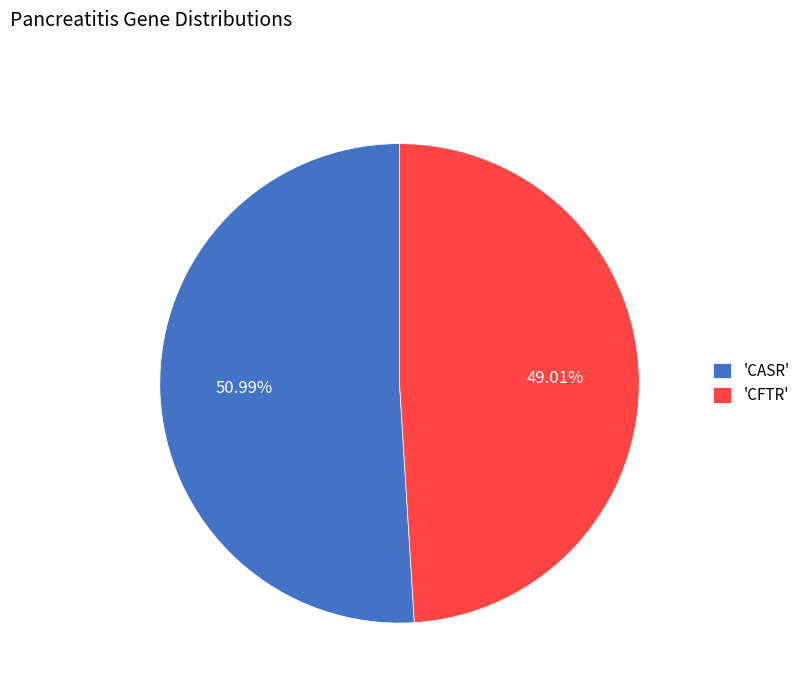

Does any single category account for the majority?

Yes